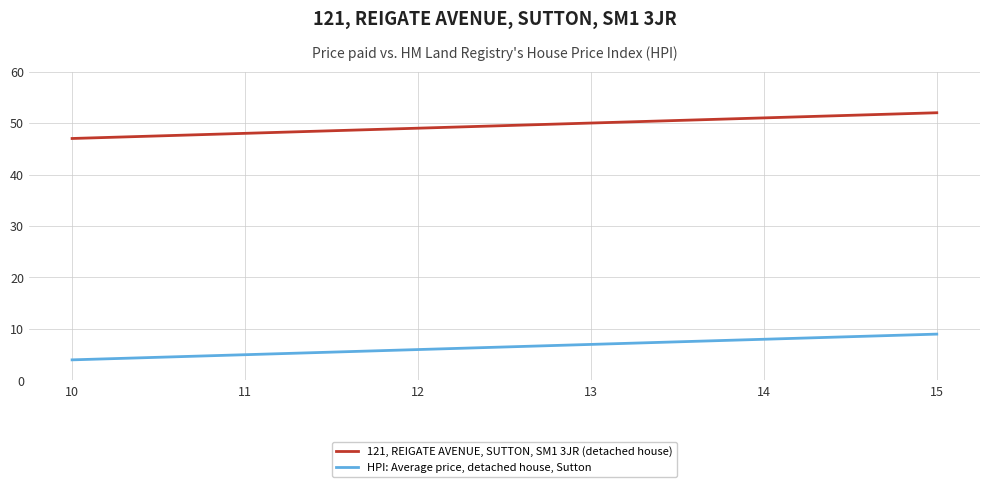

What is the maximum value shown in the chart?

52